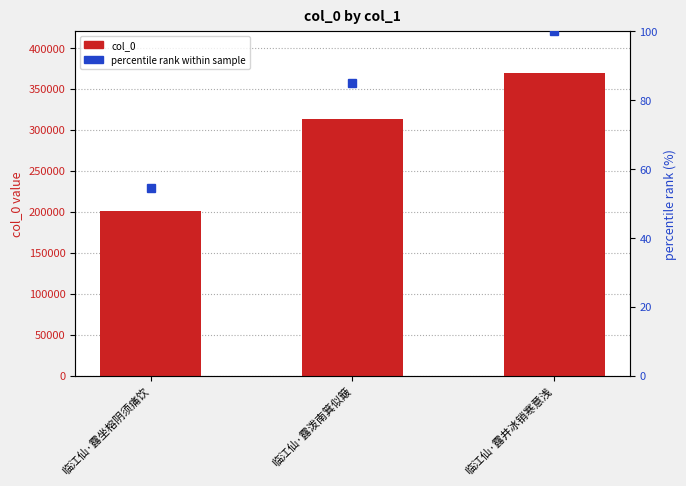

How many groups of bars are there?

3